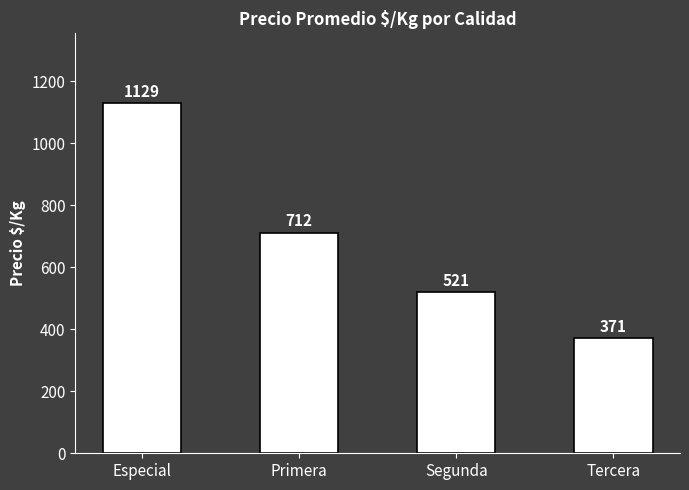

List the labels in order of value, largest first.

Especial, Primera, Segunda, Tercera